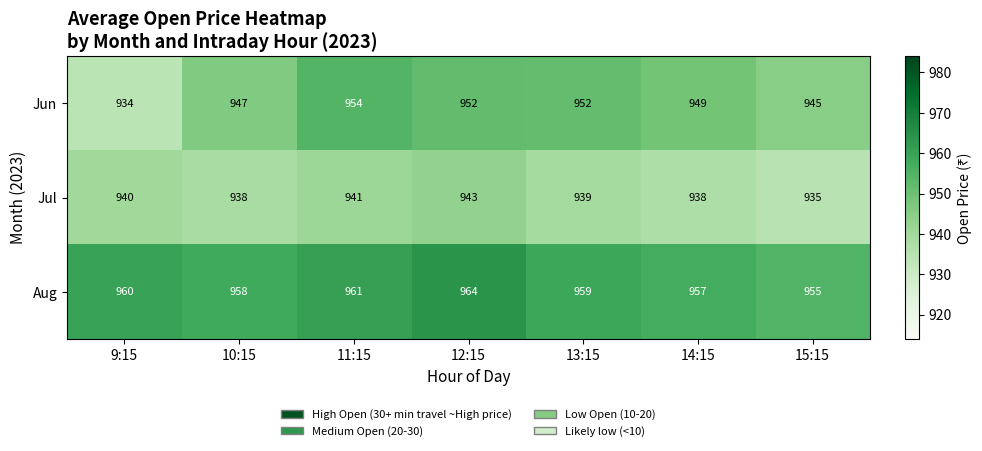

At 10:15, list the series in order from smallest to largest.

Jul, Jun, Aug